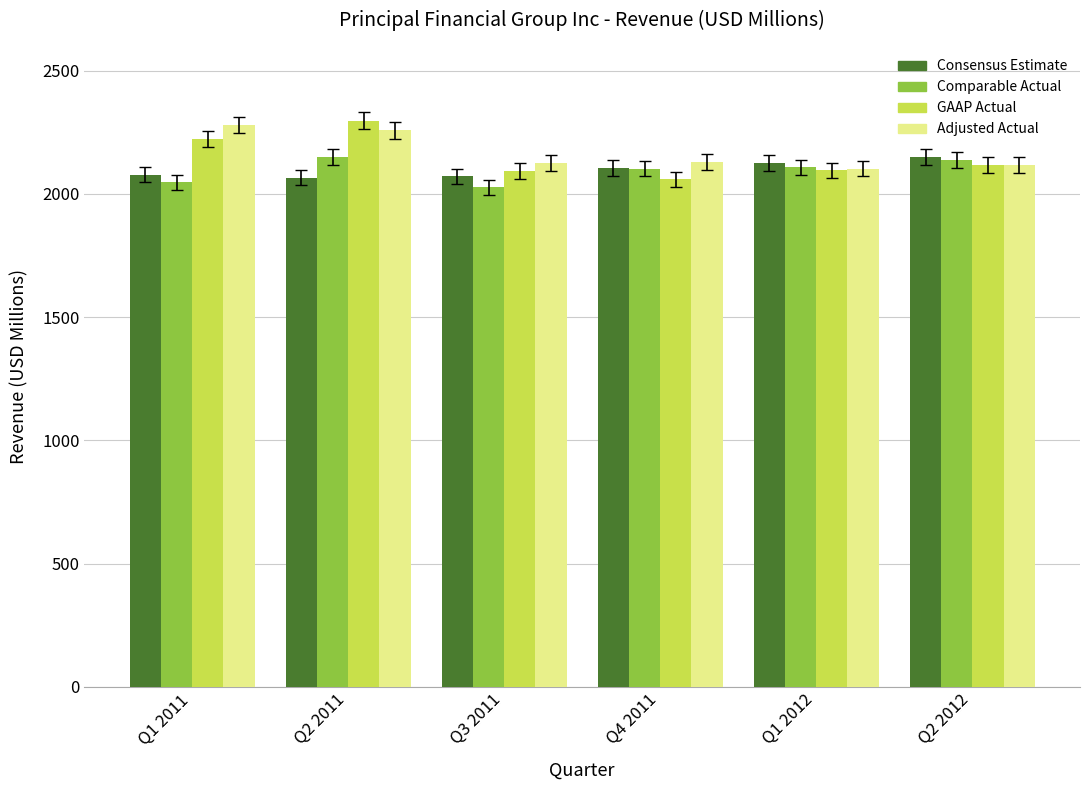

At Q1 2011, list the series in order from smallest to largest.

Comparable Actual, Consensus Estimate, GAAP Actual, Adjusted Actual